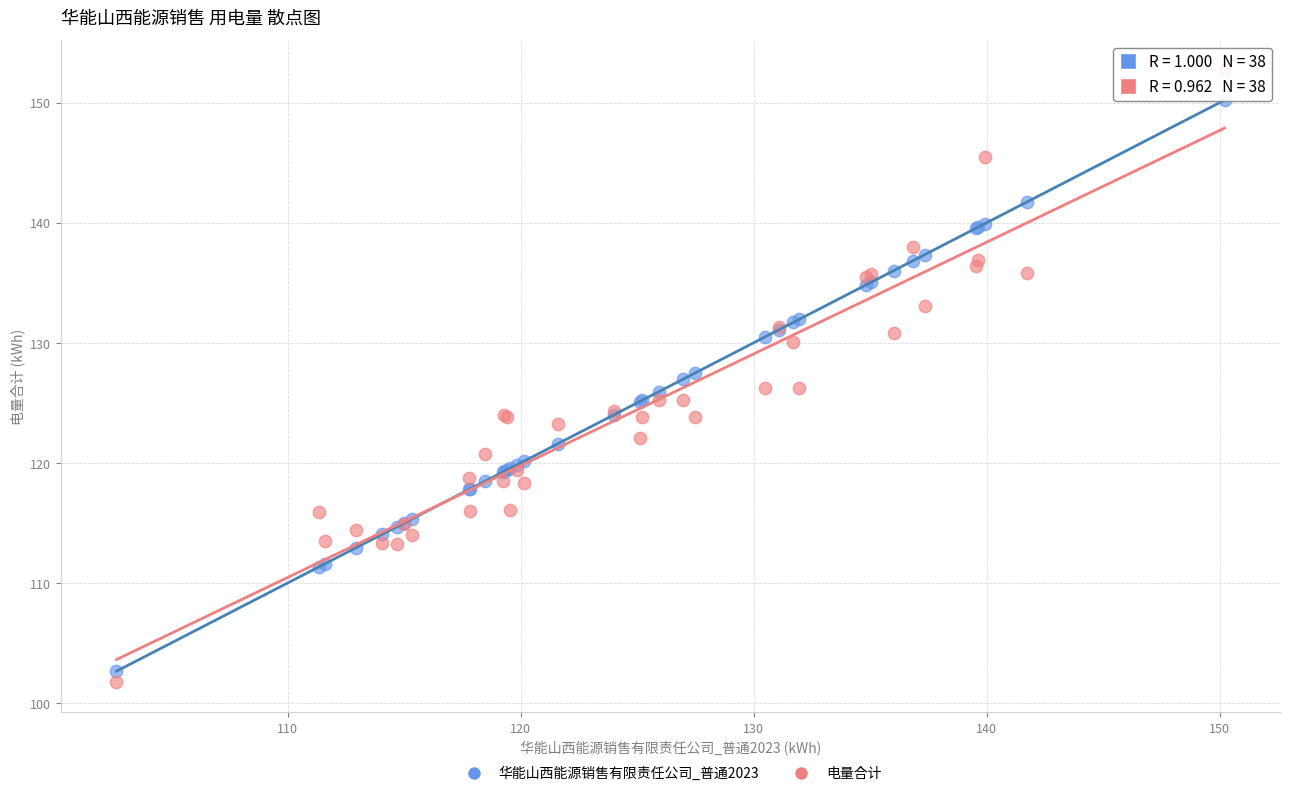

Which series has the largest Y range (max minus min)?

电量合计